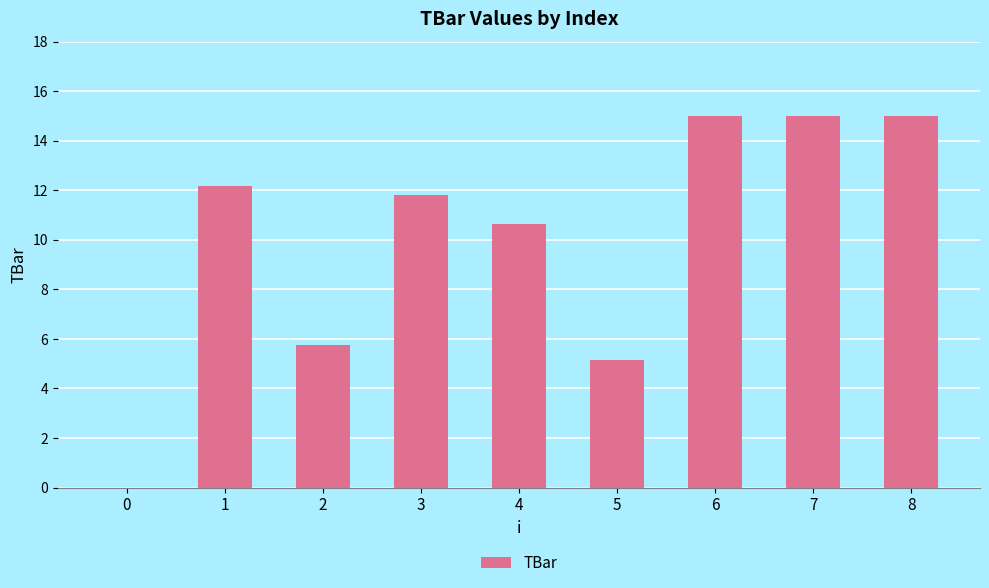

What is the maximum value shown in the chart?

15.0